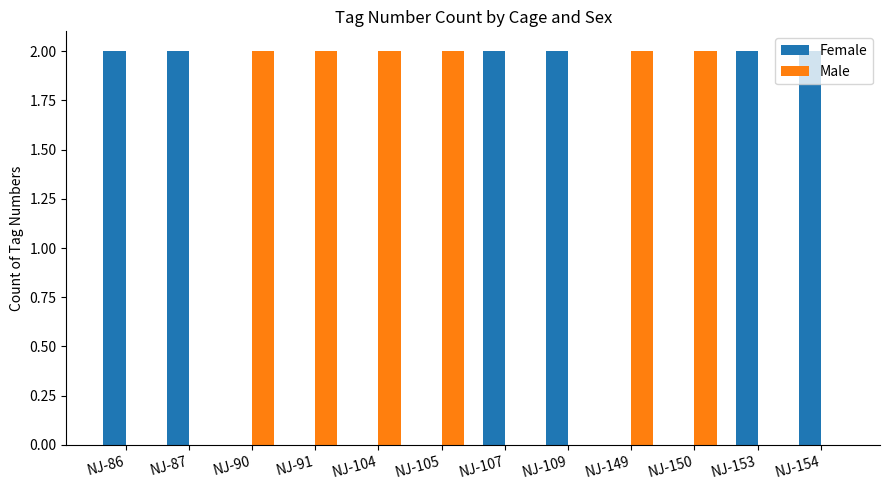

Read the Male value at NJ-90.

2